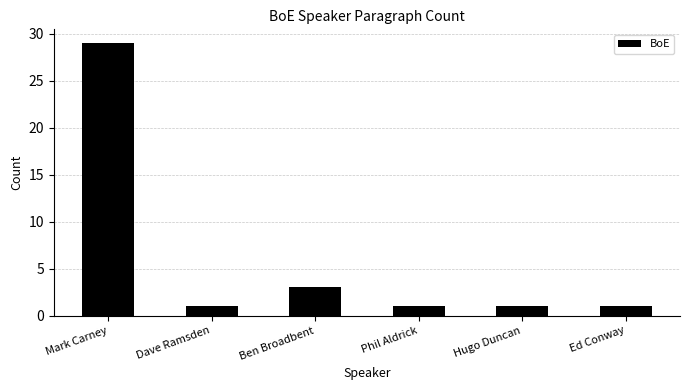

What is the smallest value displayed?

1